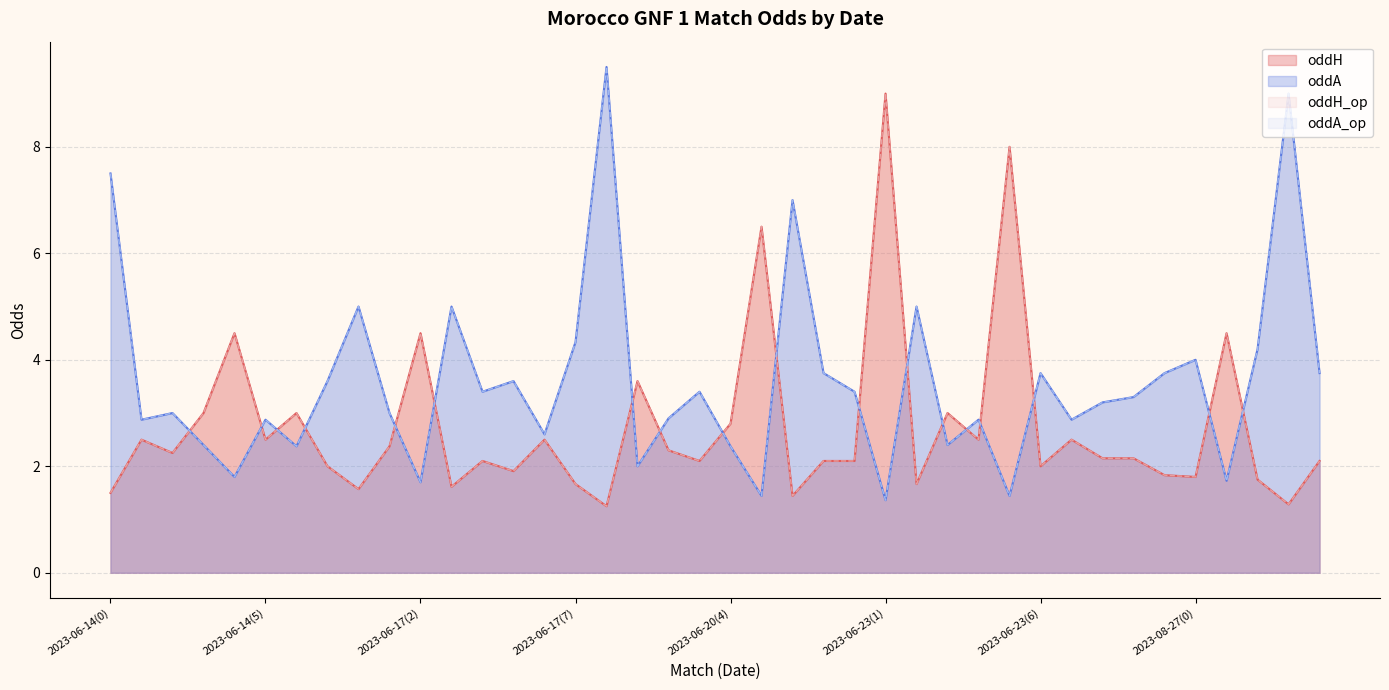

Between 2023-06-20(3) and 2023-08-25, which series saw the biggest shift?

oddA